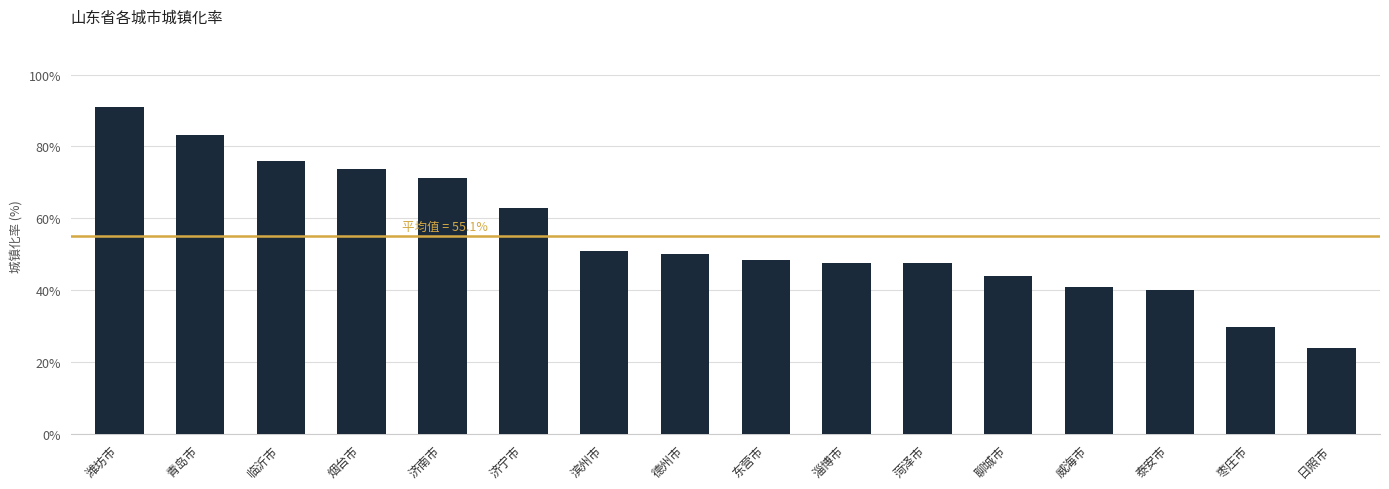

Which category has the highest value across all series?

潍坊市